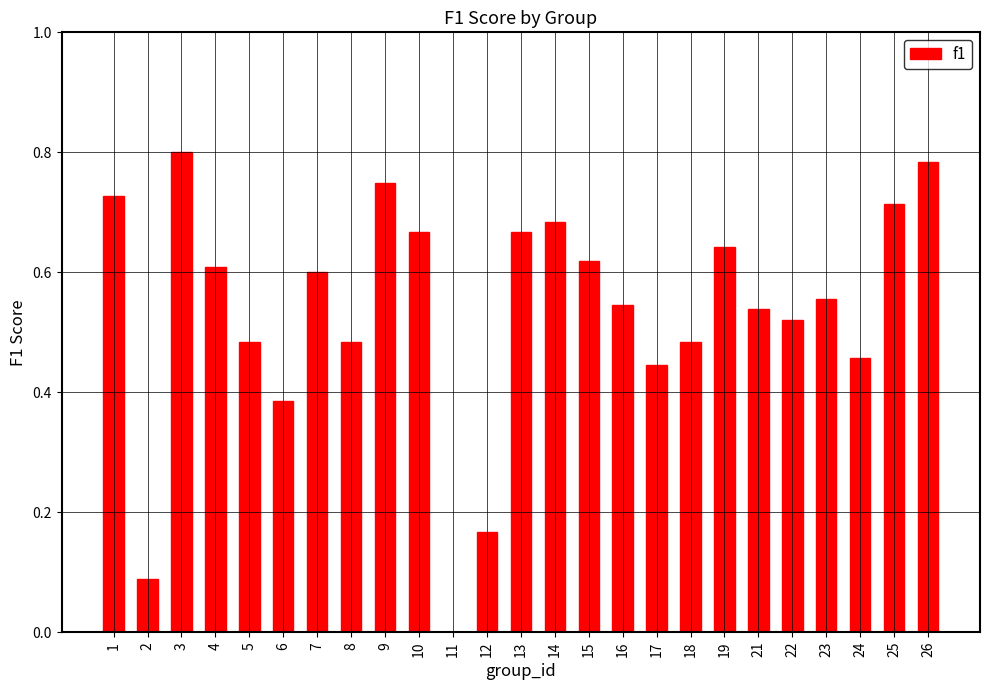

What is the sum of the values at 19 and 22?

1.2